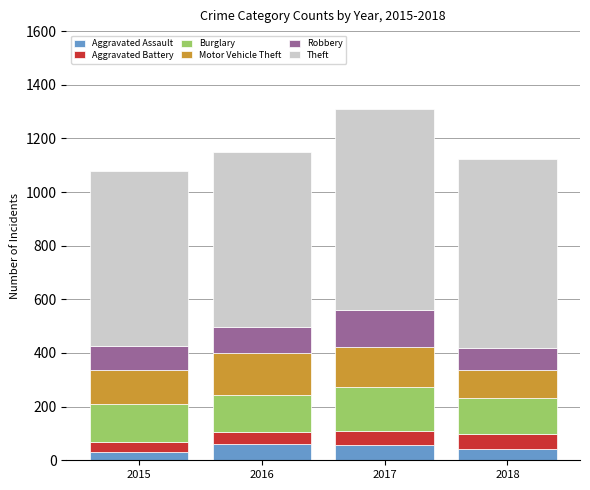

What is the average value of the Aggravated Assault series?

47